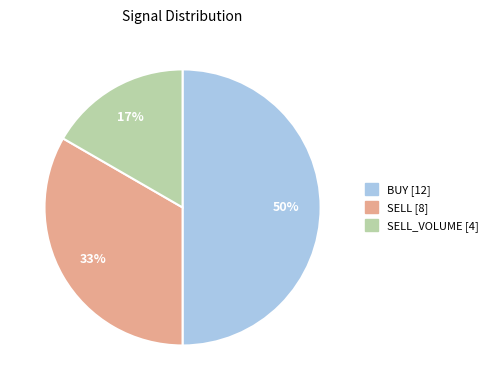

To the nearest percent, what is the average slice percentage?

33%